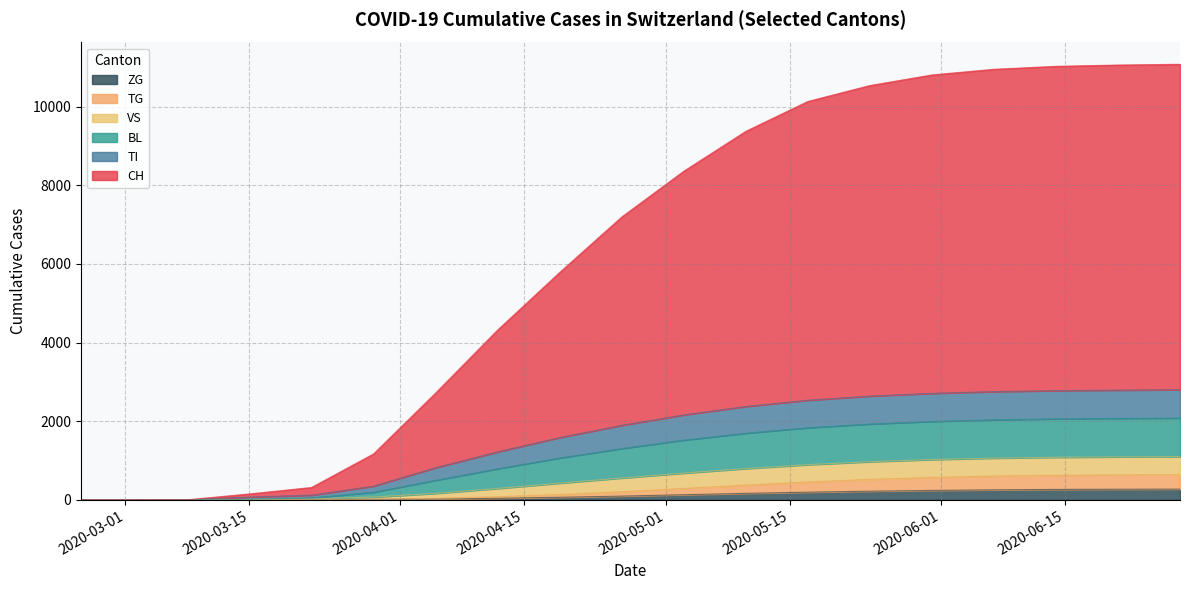

What is the highest value of the ZG series?

273